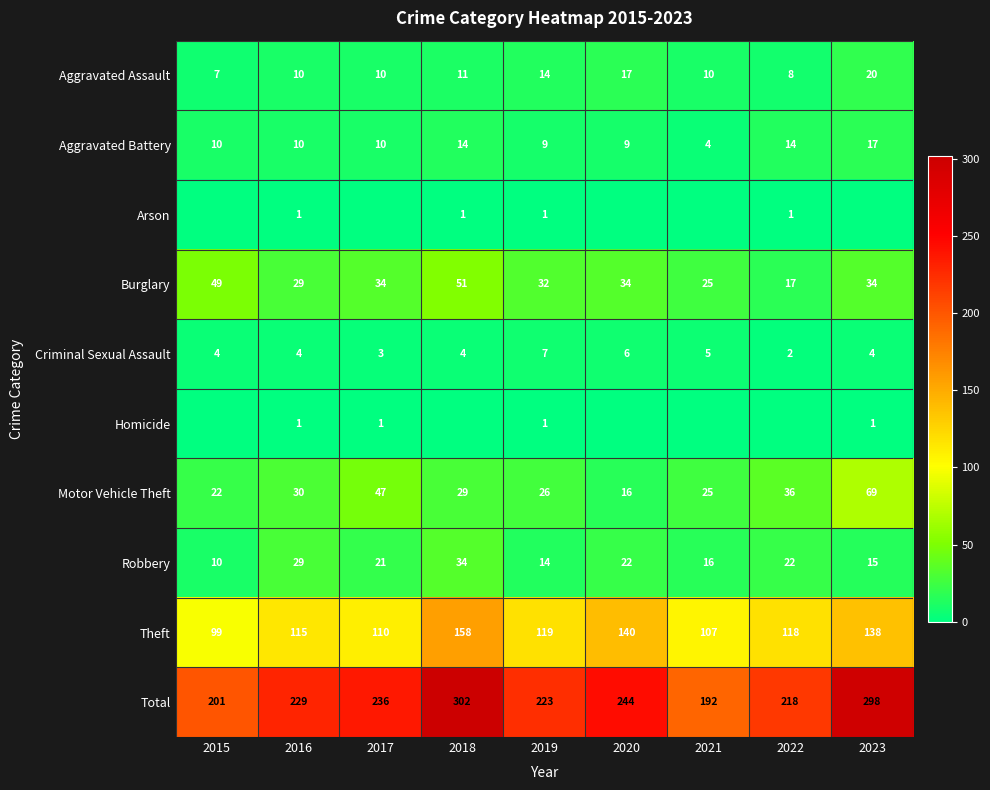

At which label does Motor Vehicle Theft reach its minimum?

2020